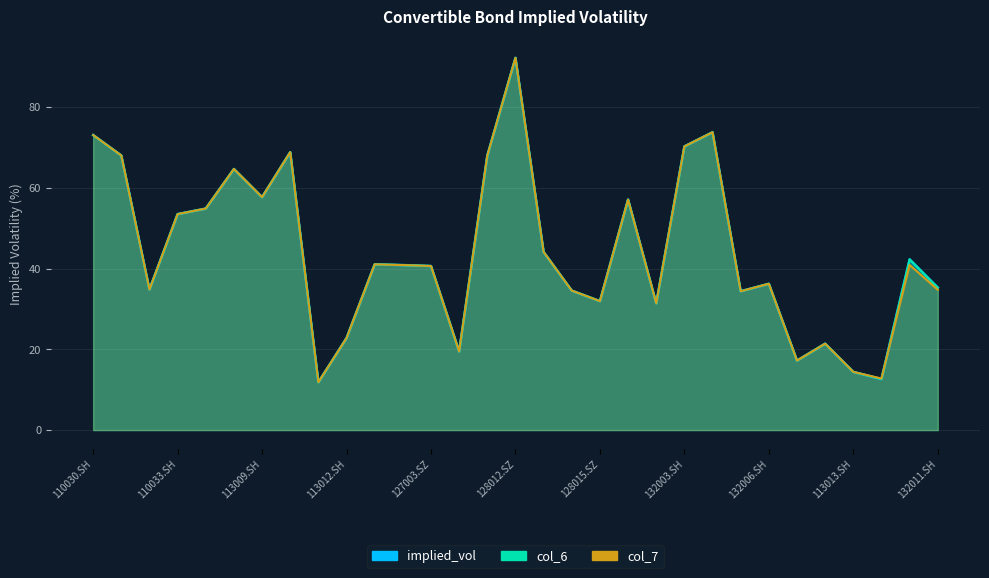

At how many categories does at least one series exceed 22?

25